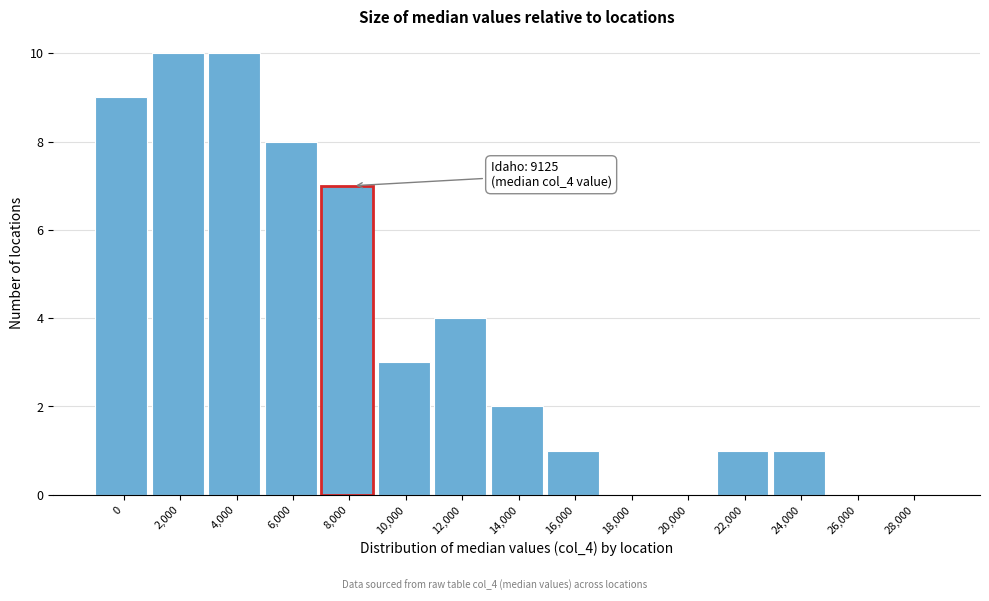

Reading left to right, transcribe all the data shown in this chart.

0=9	2,000=10	4,000=10	6,000=8	8,000=7	10,000=3	12,000=4	14,000=2	16,000=1	18,000=0	20,000=0	22,000=1	24,000=1	26,000=0	28,000=0